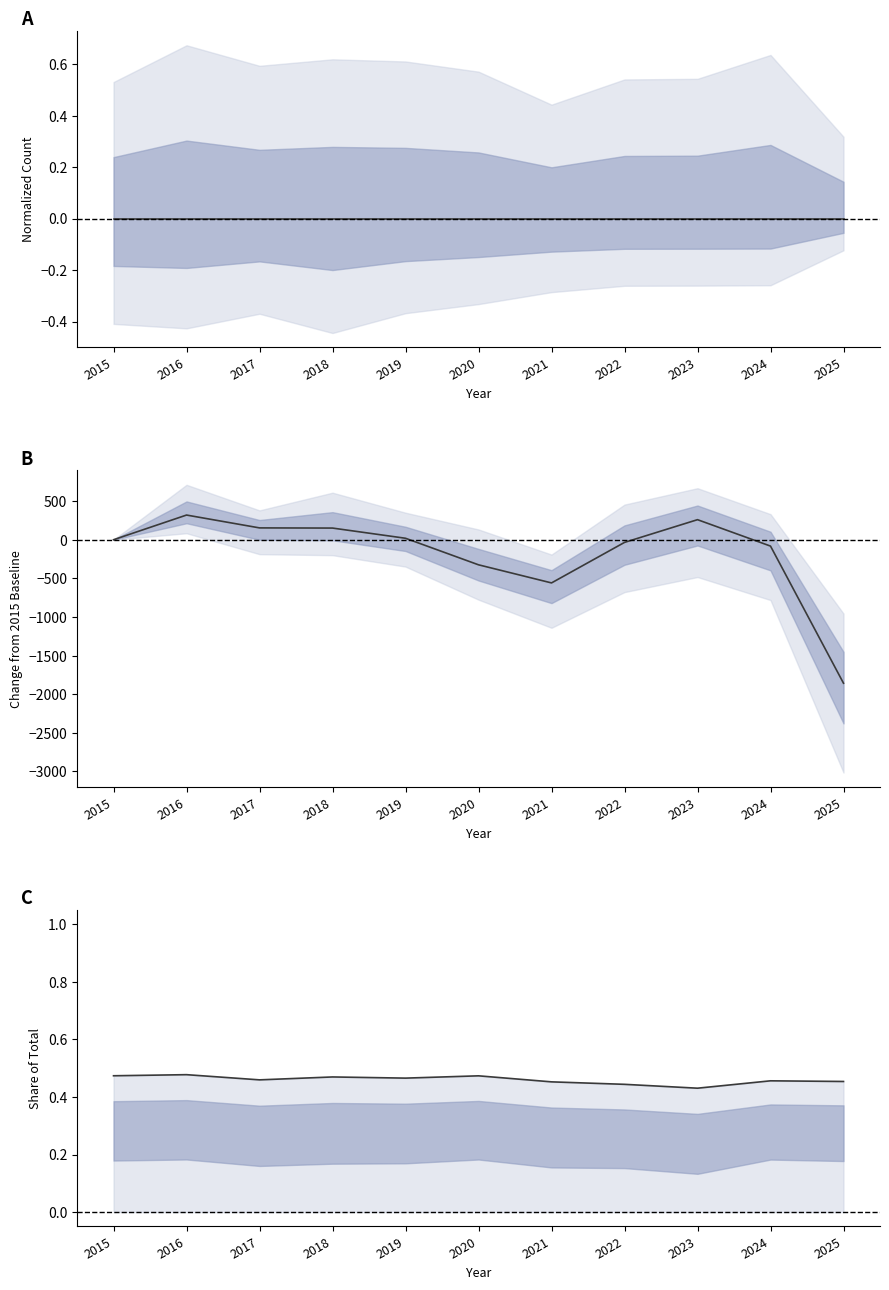

How many values in the Mean delta series are below 0?

5